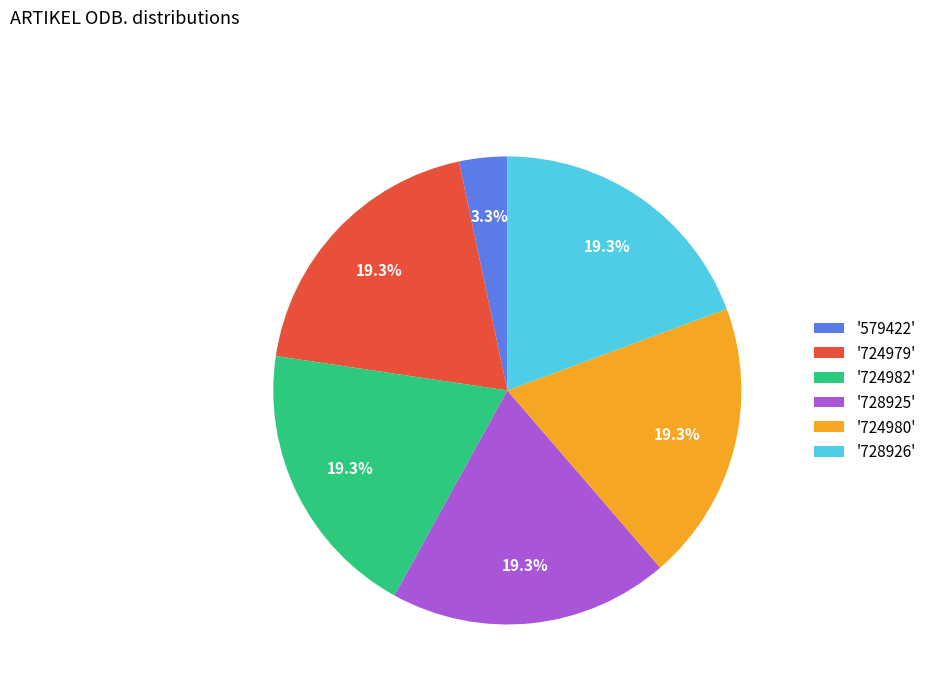

What percentage do '728926' and '724979' together represent?

38.7%